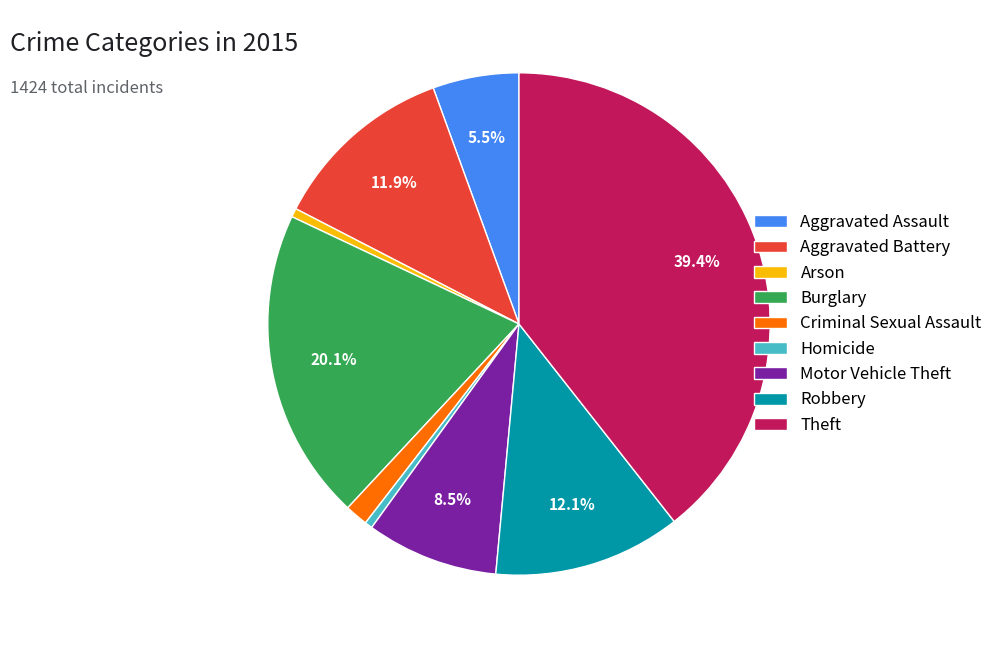

To the nearest percent, what percentage of the pie is Aggravated Battery?

12%